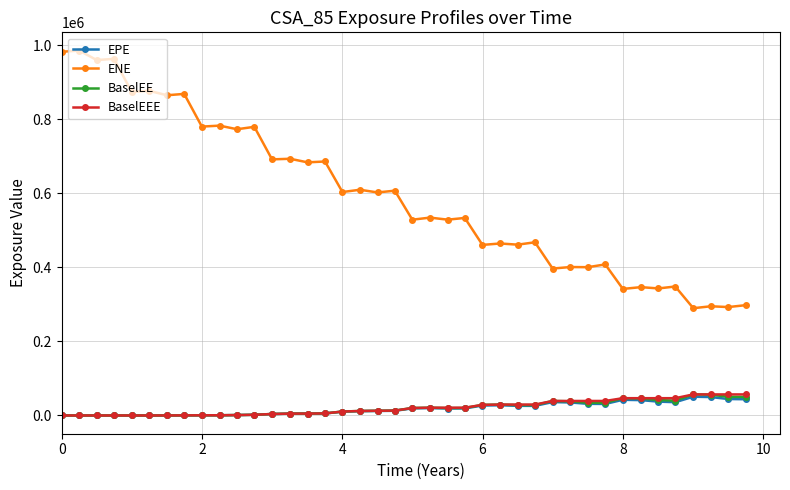

True or false: EPE and ENE intersect in this chart.

False